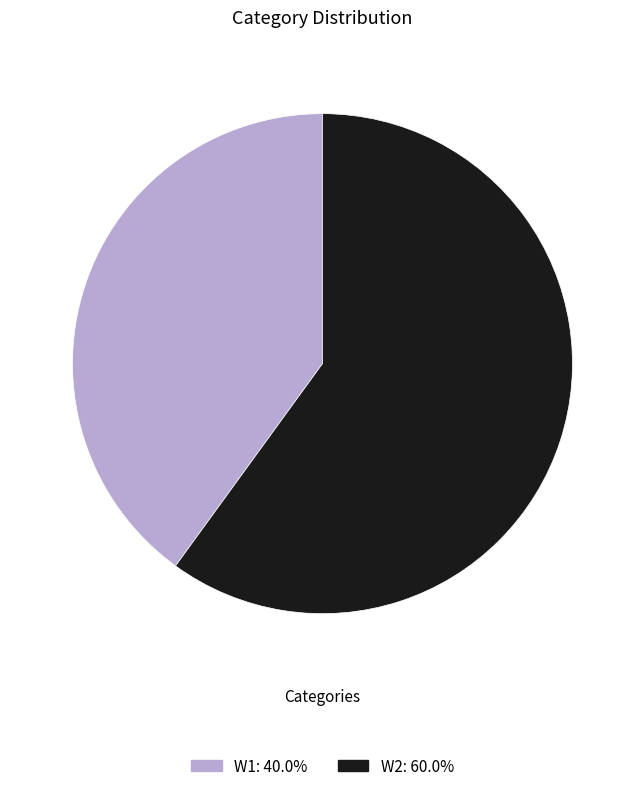

Is there a majority slice in this chart?

Yes